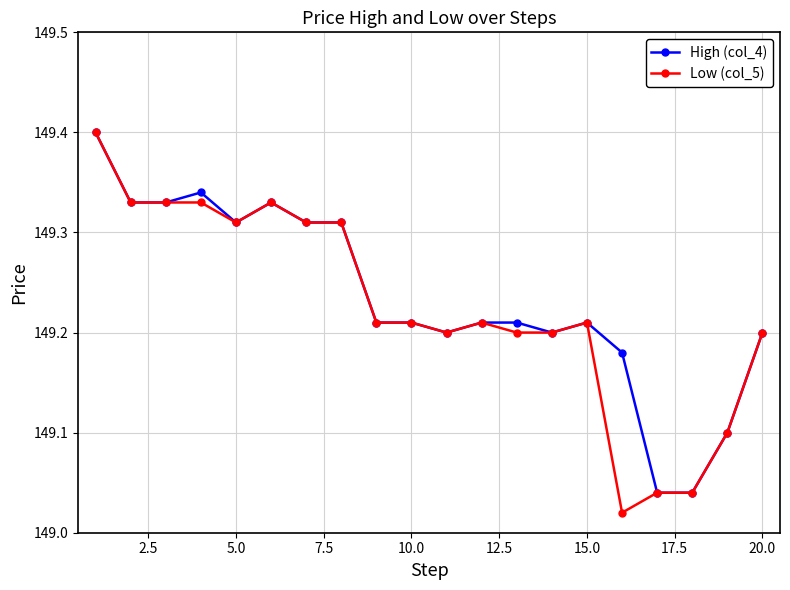

What is the difference between the maximum and minimum values in the High (col_4) series?

0.4